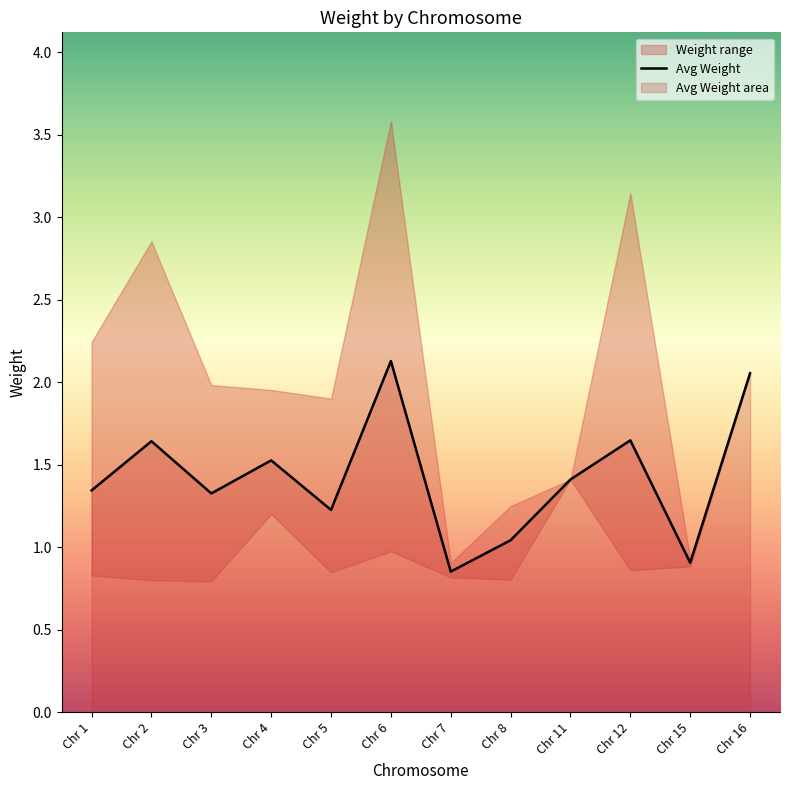

List the labels in order of value, largest first.

Chr 6, Chr 16, Chr 12, Chr 2, Chr 4, Chr 11, Chr 1, Chr 3, Chr 5, Chr 8, Chr 15, Chr 7